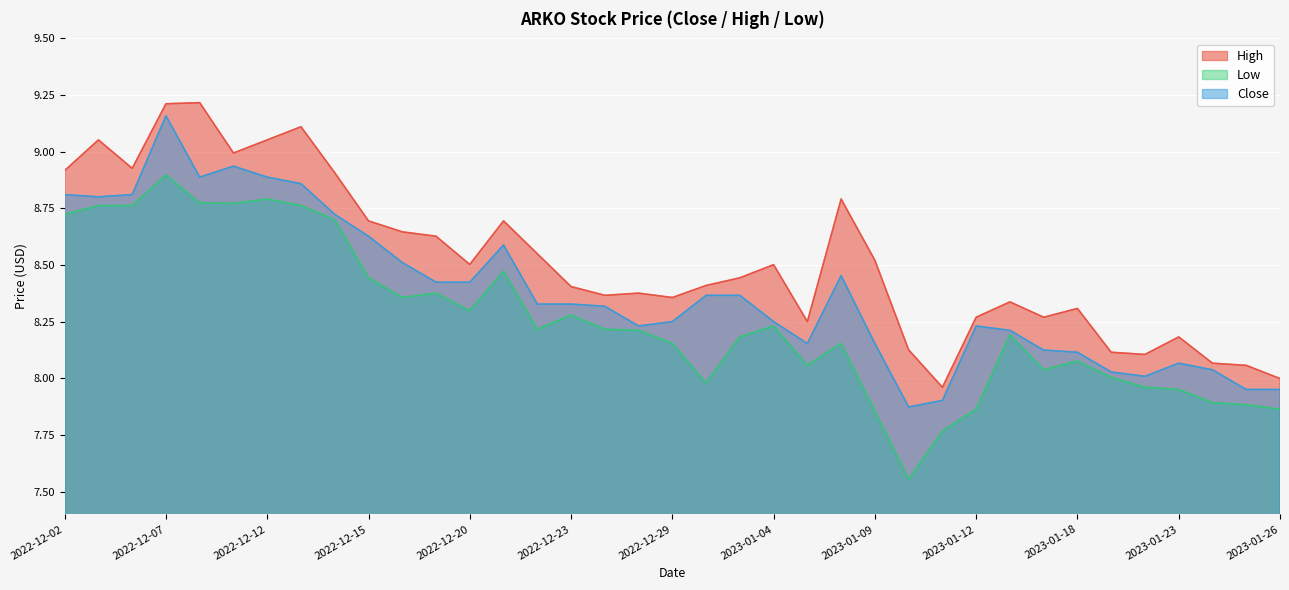

Which category has the highest value across all series?

2022-12-08